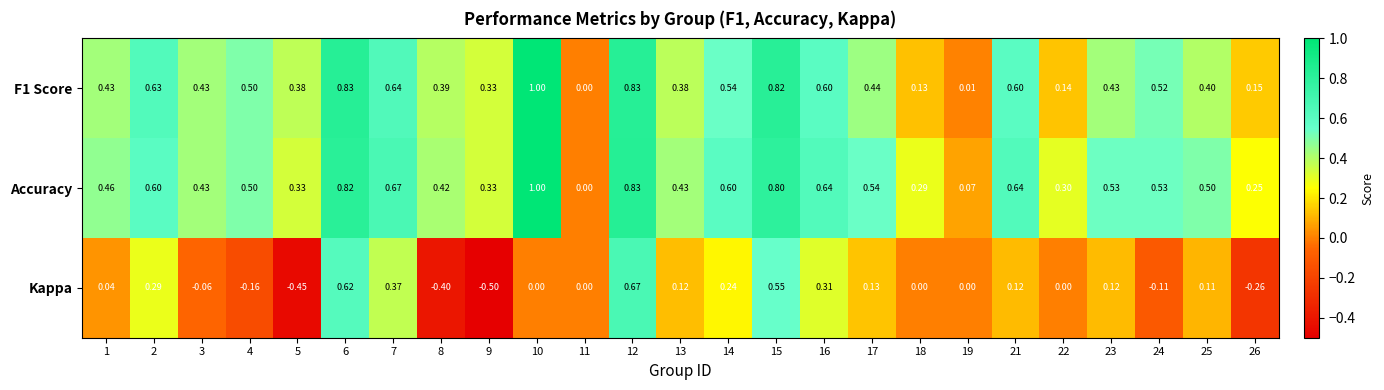

What is the total value across all series at 13?

0.9